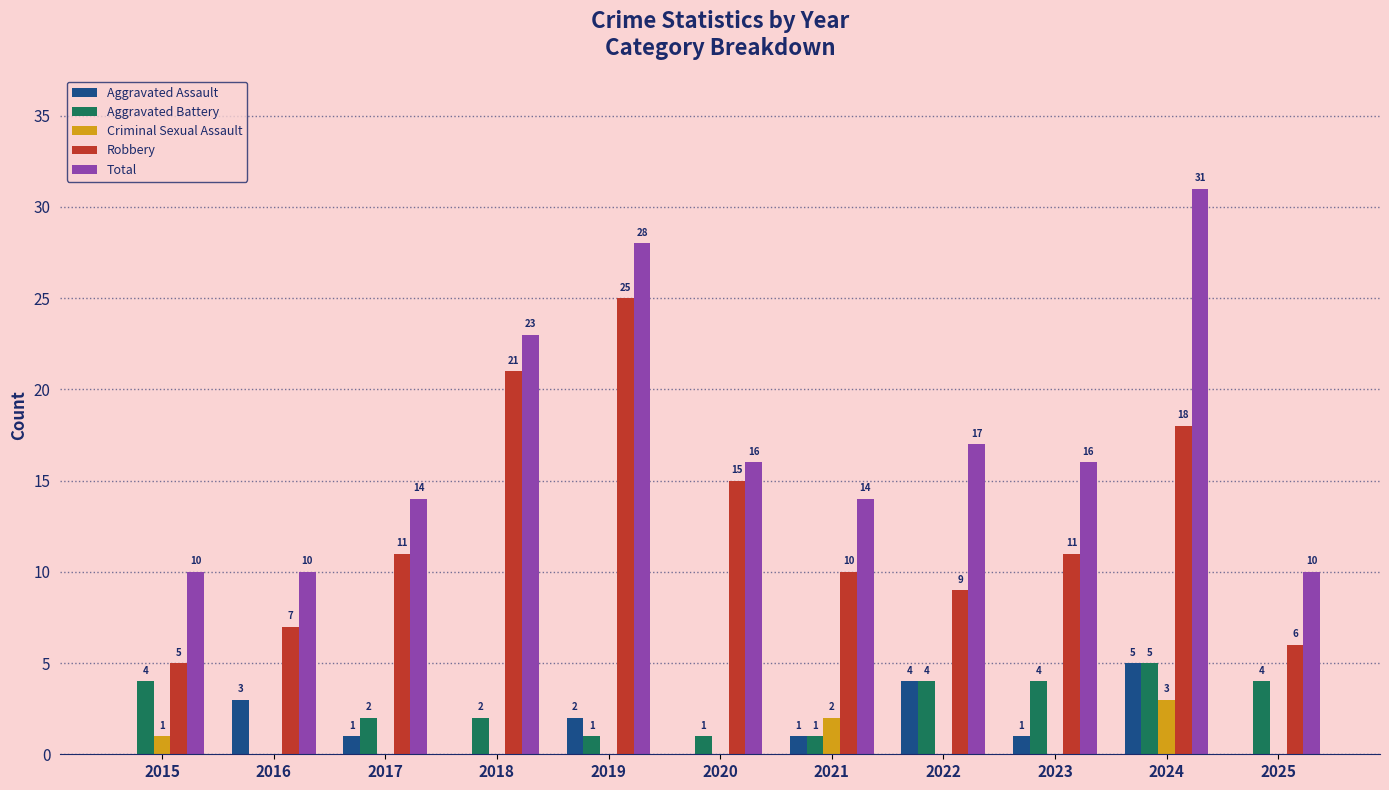

How many data points in Criminal Sexual Assault are above 0?

3